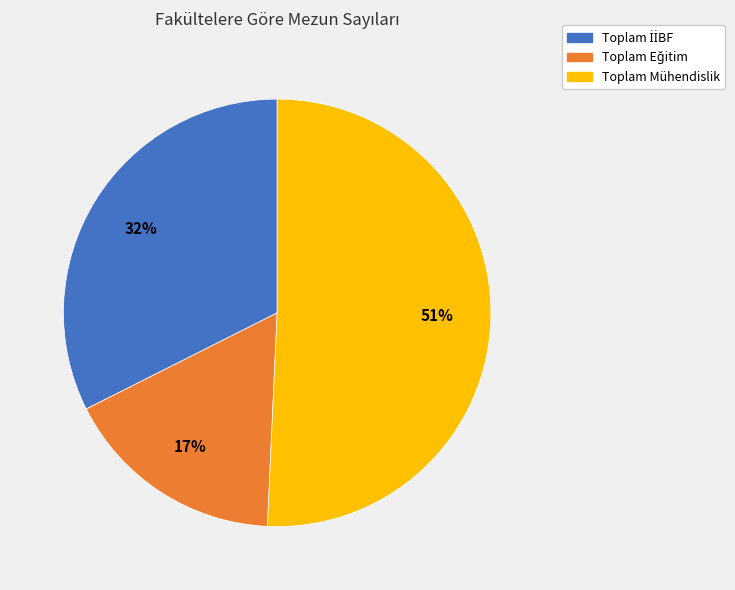

Count the number of slices in the pie.

3